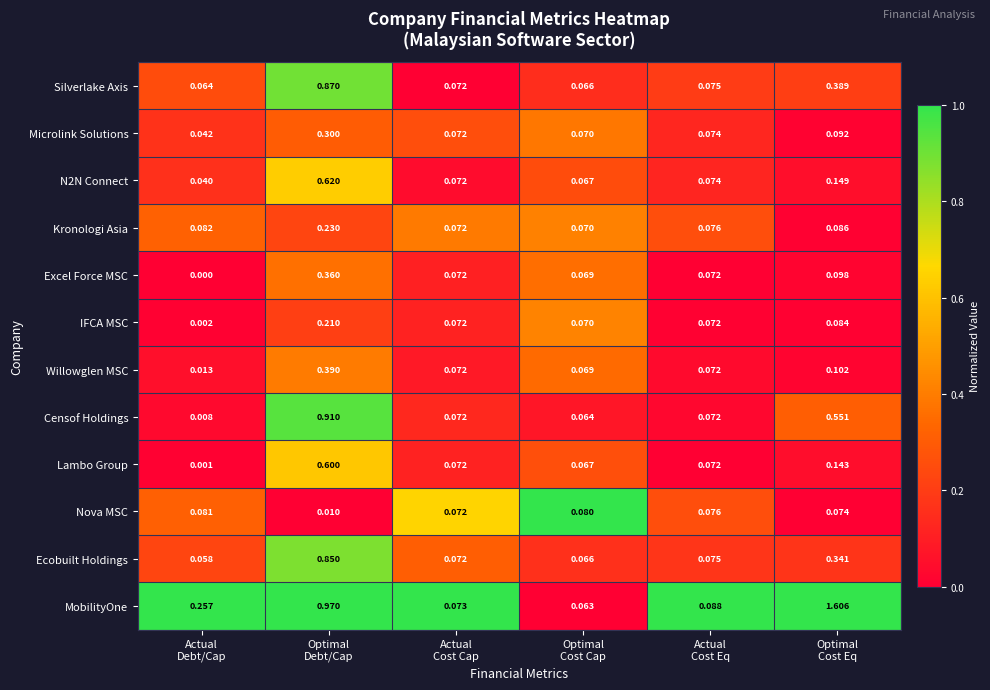

Which series has the largest total across all categories?

MobilityOne